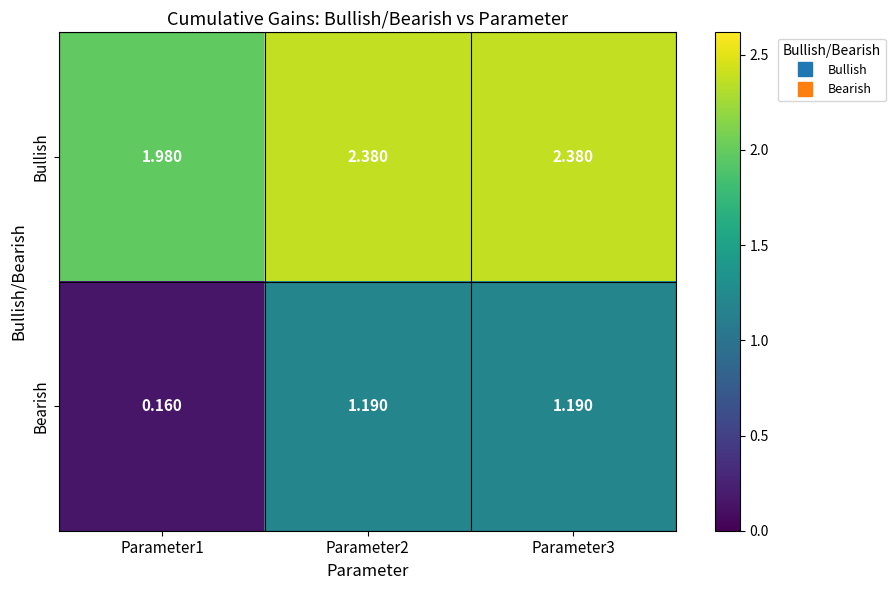

Which series has the largest range (max minus min)?

Bearish